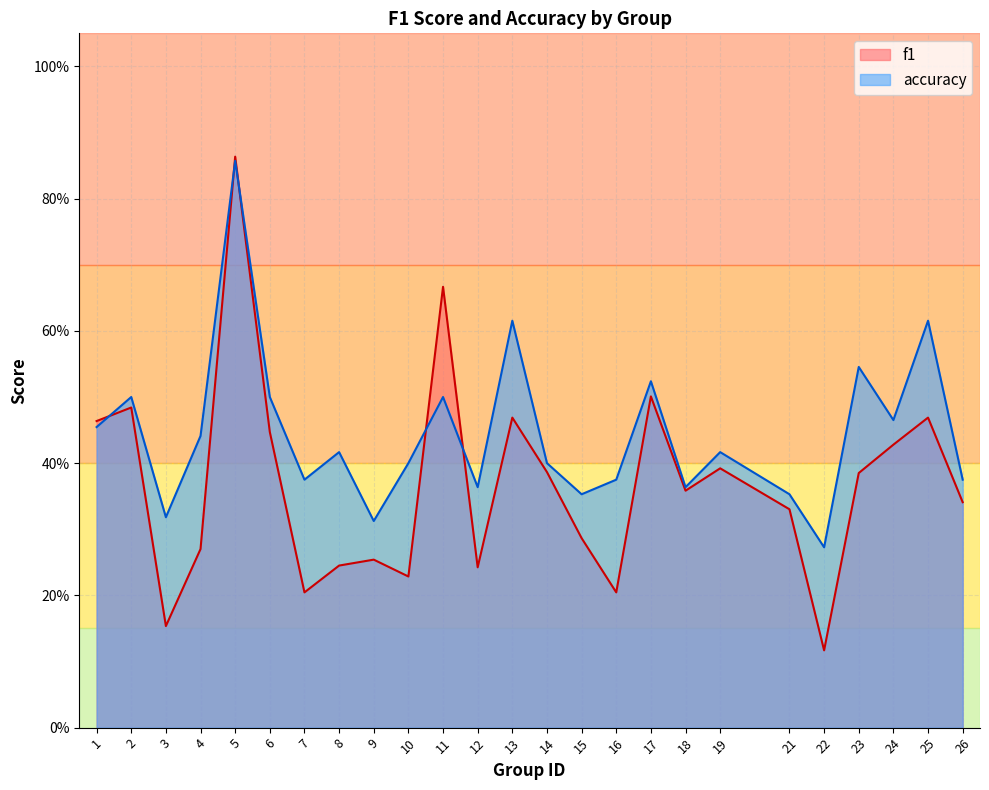

Is it true that accuracy equals 0.2 at 4?

False